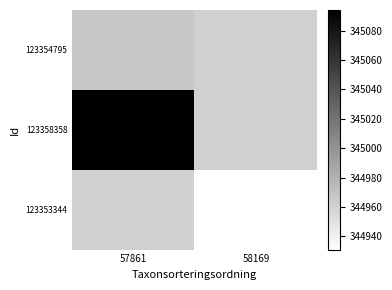

The value of 123353344 at 58169 is 344931.0. True or false?

True